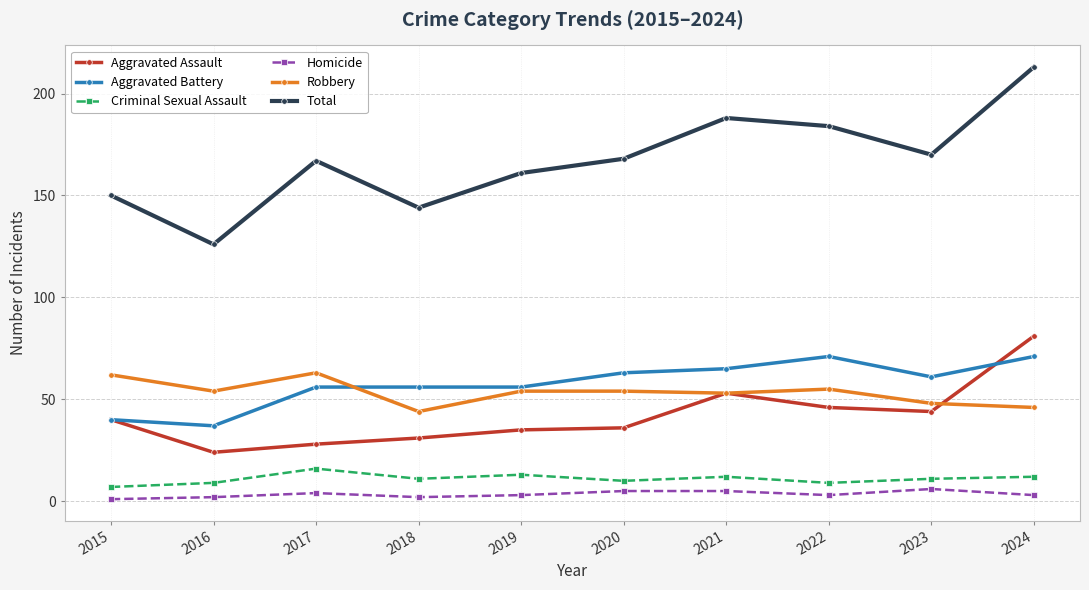

What is the difference between the second highest and second lowest values in the Aggravated Assault series?

25